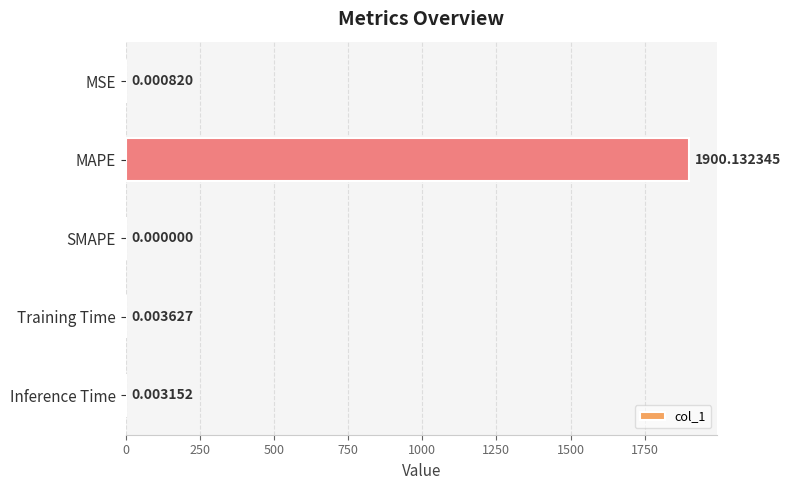

What is the sum of the values at Inference Time and MAPE?

1900.1